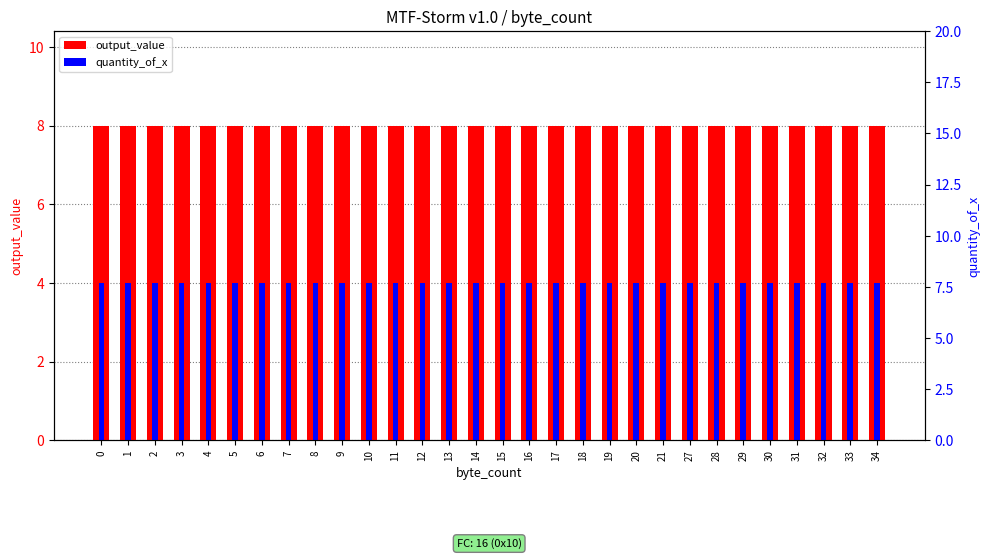

The quantity_of_x series shows 2 at 18. True or false?

False